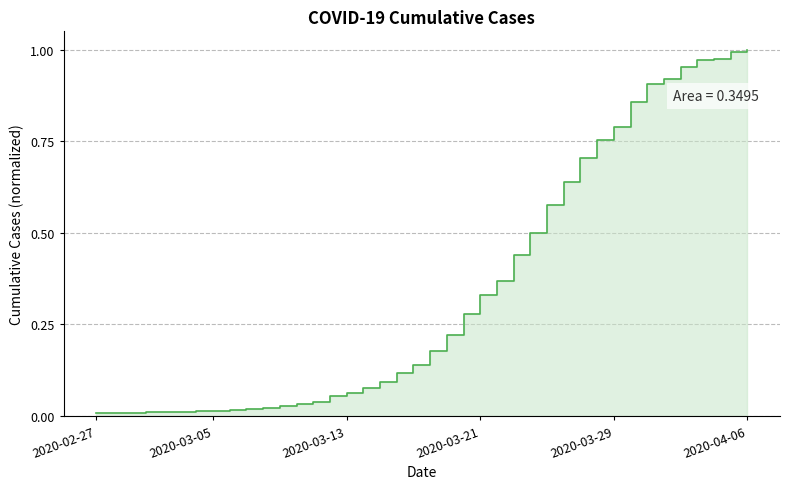

Which has a higher value, 2020-03-10 or 2020-03-27?

2020-03-27